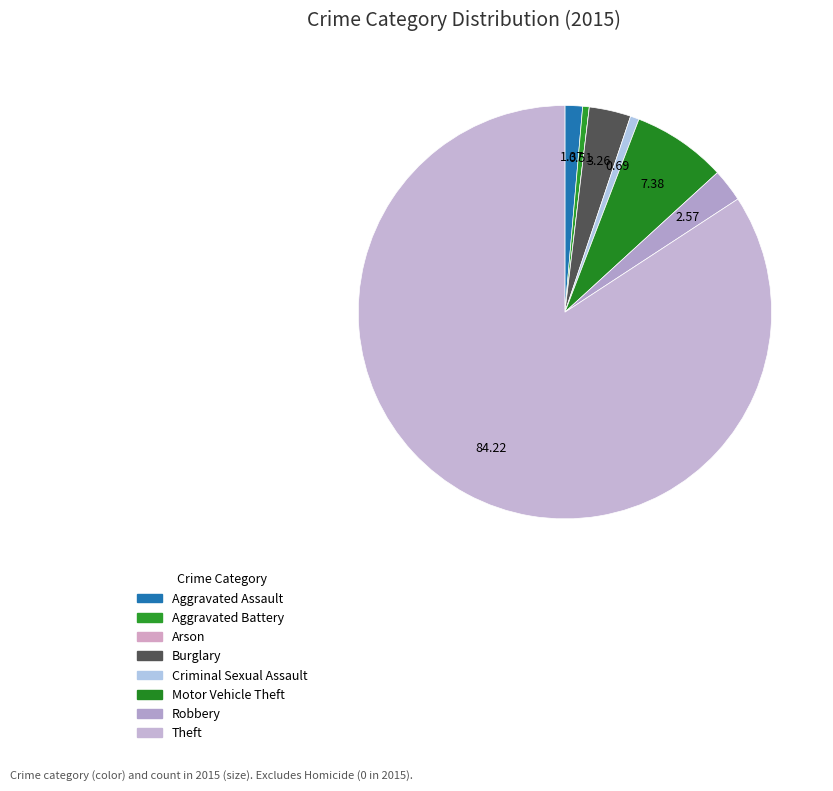

True or false: Criminal Sexual Assault accounts for 1% of the total.

True